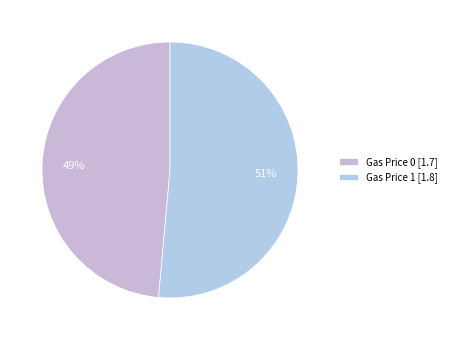

Rank the categories by value from lowest to highest.

Gas Price 0 [1.7], Gas Price 1 [1.8]